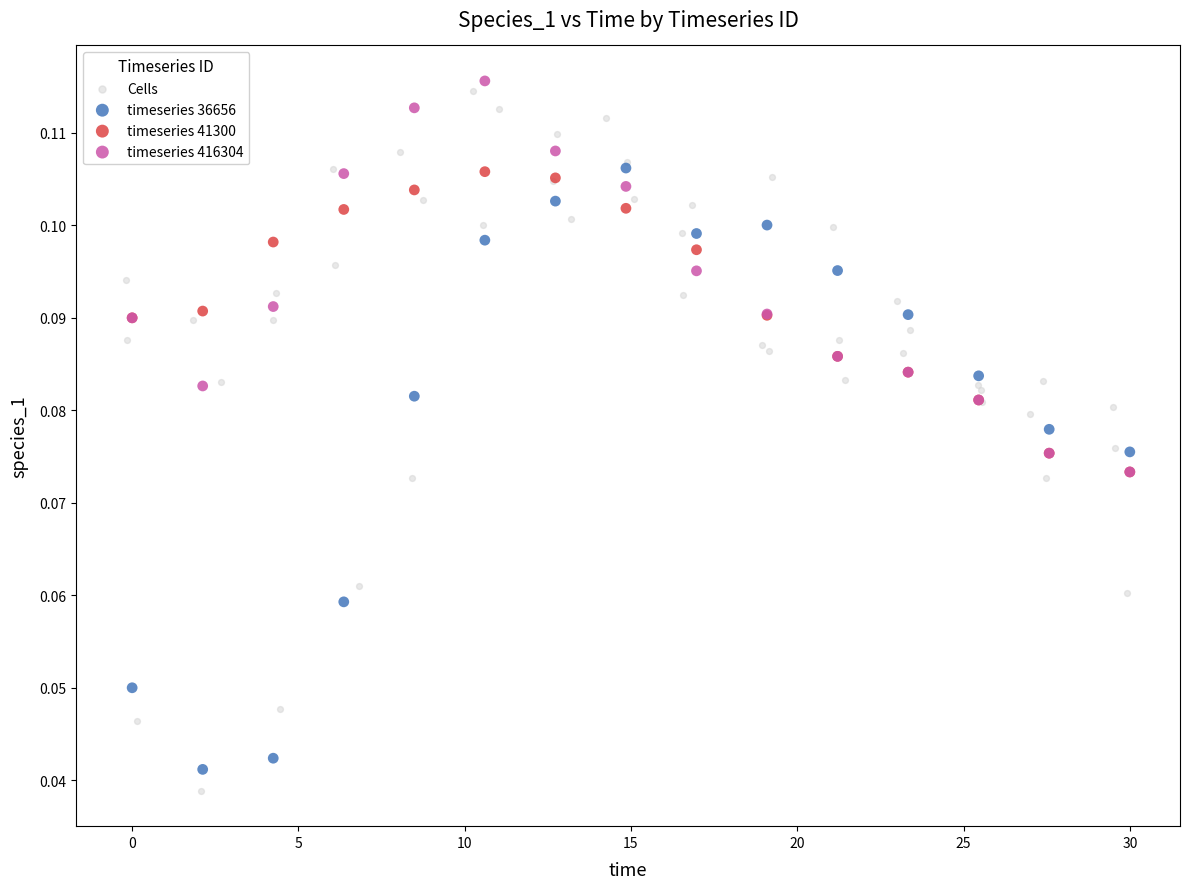

Which series has the largest Y range (max minus min)?

Cells